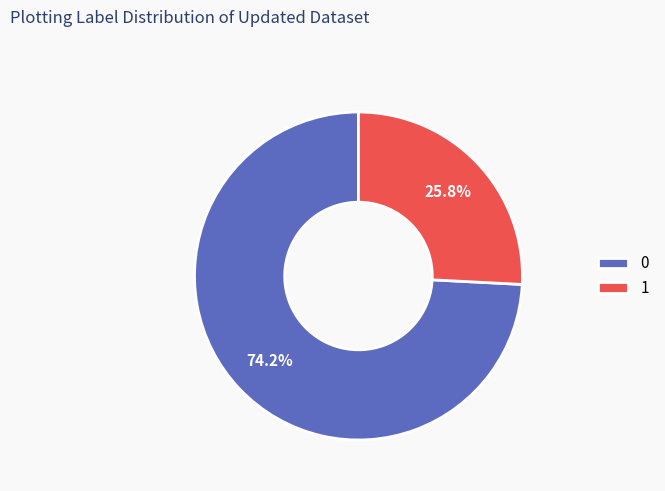

Count the number of slices in the pie.

2